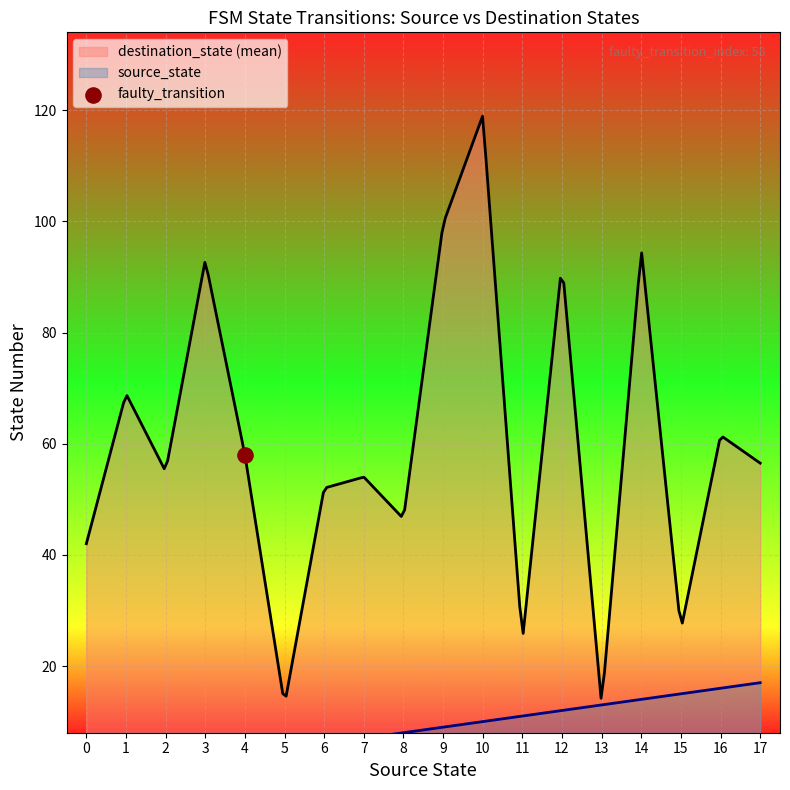

Which series has the largest total across all categories?

destination_state